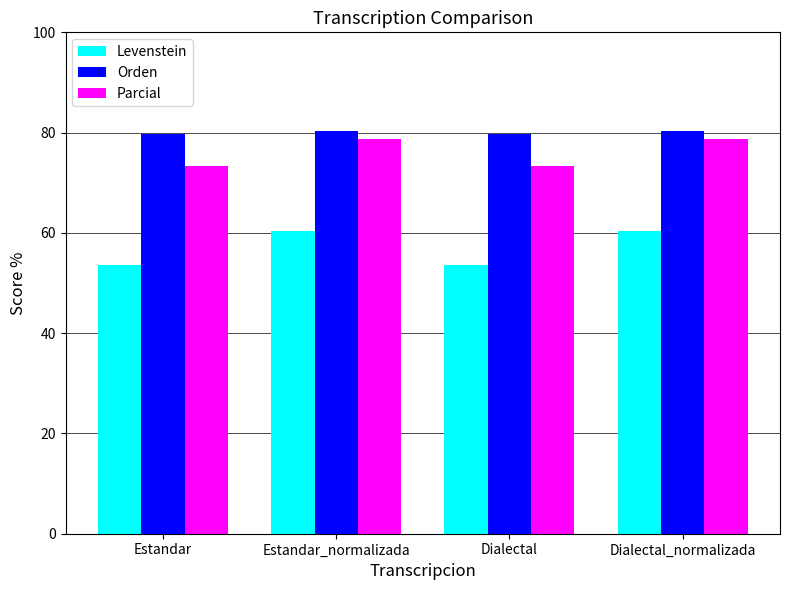

Are the bars horizontal?

No